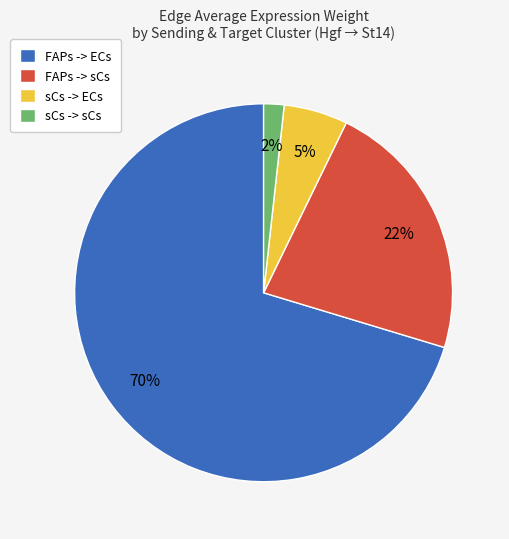

Is there any slice that represents more than half of the pie?

Yes